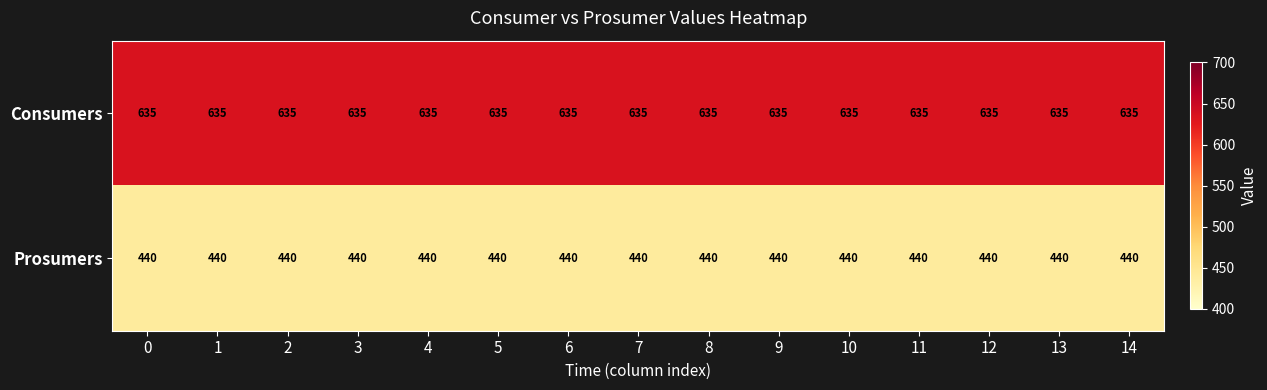

At 4, list the series in order from smallest to largest.

Prosumers, Consumers